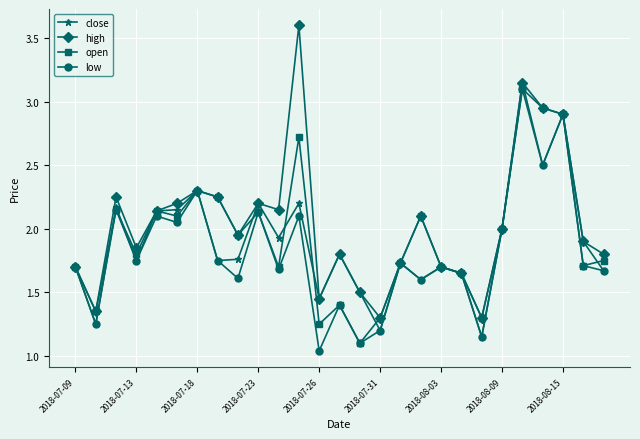

What is the greatest value displayed?

3.6